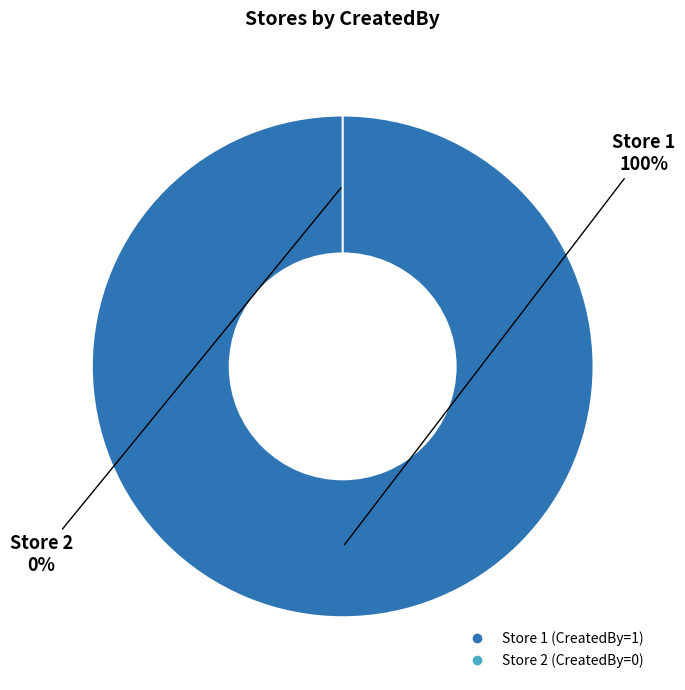

Is it true that 1 is 100% of the pie?

True